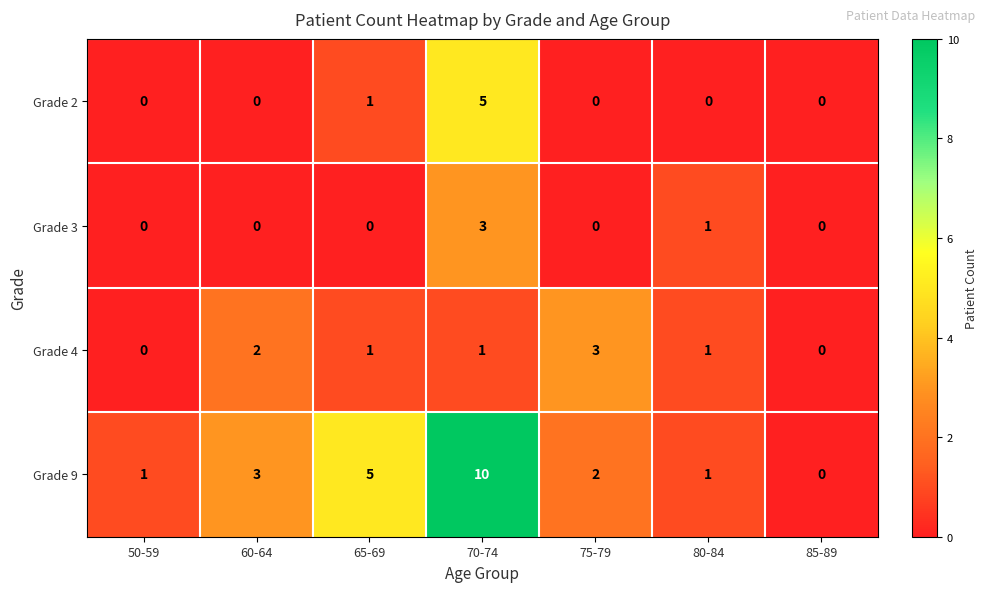

At how many categories does at least one series exceed 8?

1